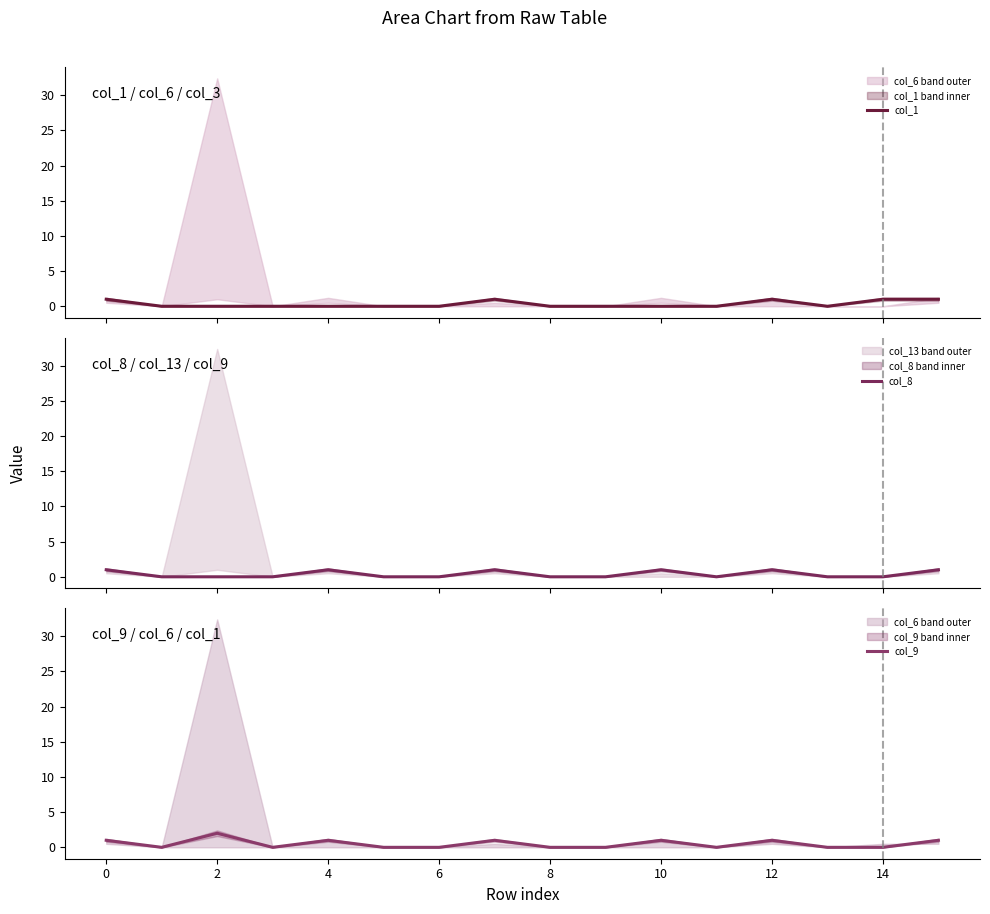

At how many categories does at least one series exceed 1?

1